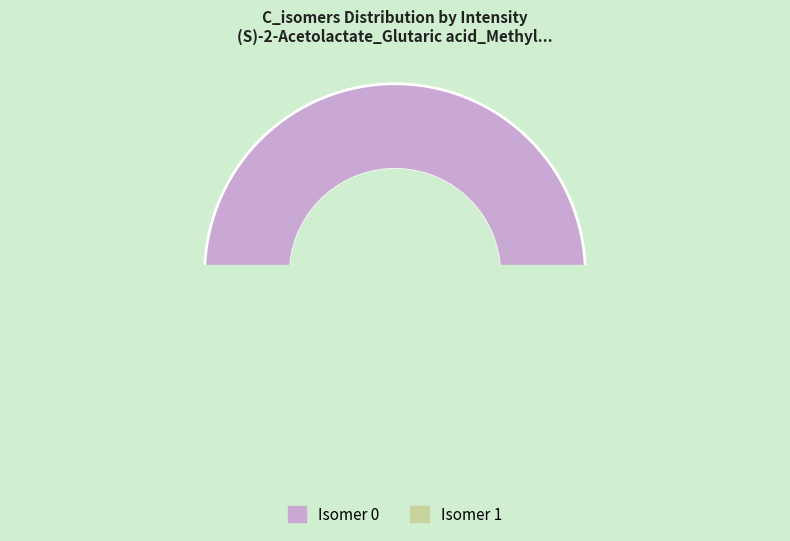

What percentage is NOT represented by 0?

3.5%